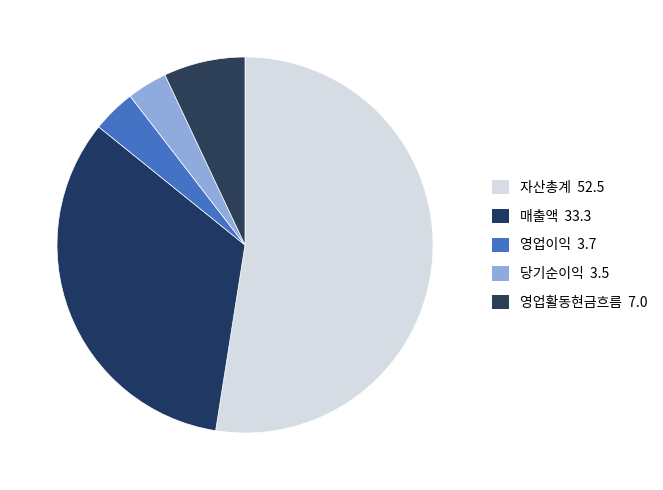

Which slice represents more than half of the pie?

자산총계